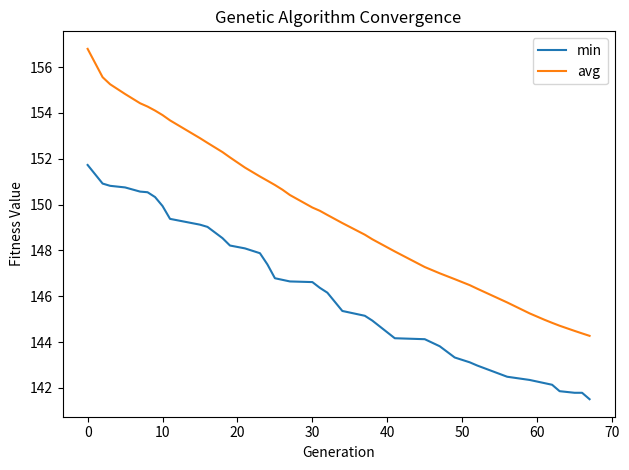

What is the average value of the min series?

146.3